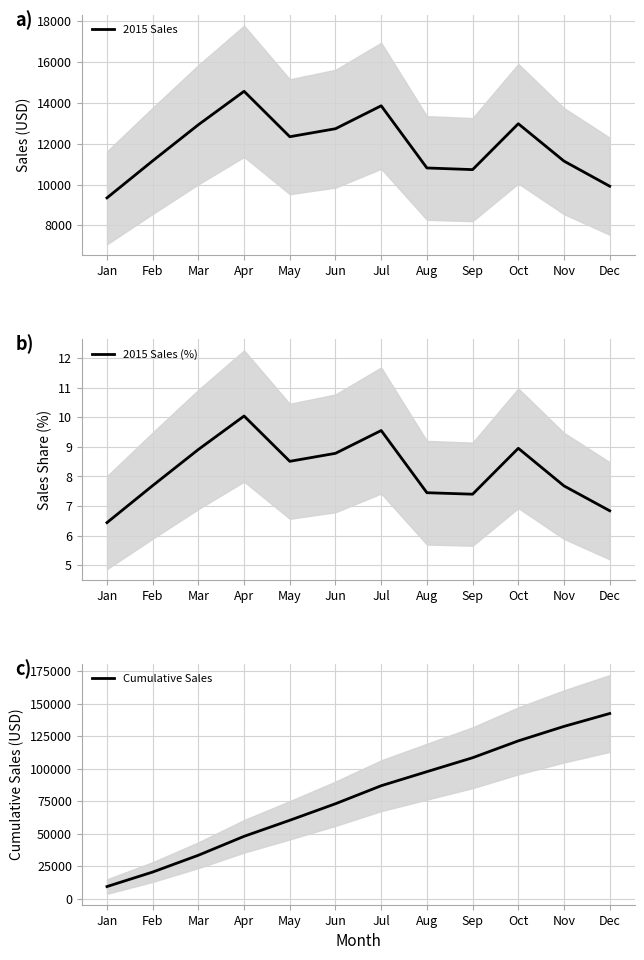

In 2015 Sales, how many points are higher than both neighbors (excluding endpoints)?

3